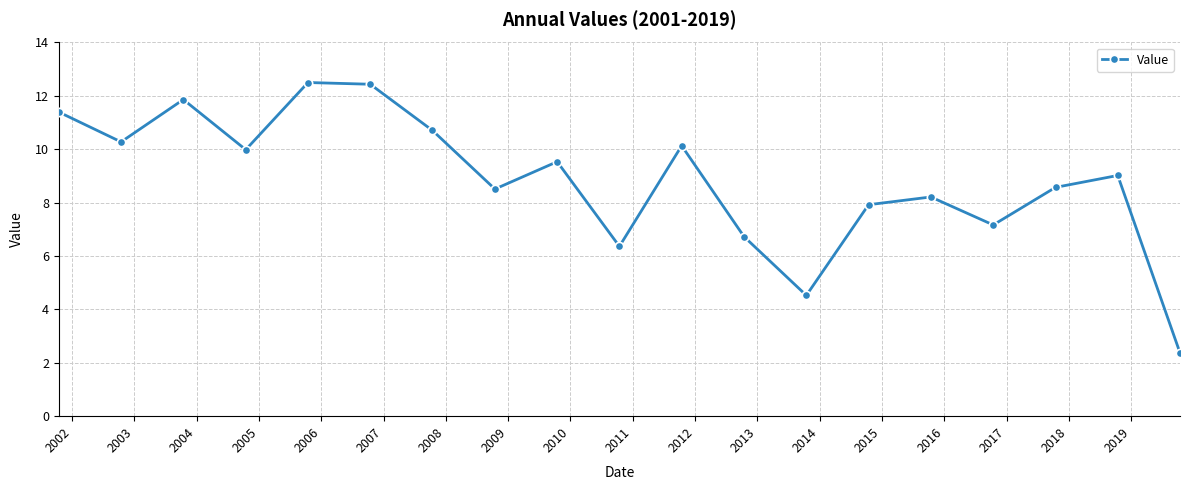

What is the average value?

8.9